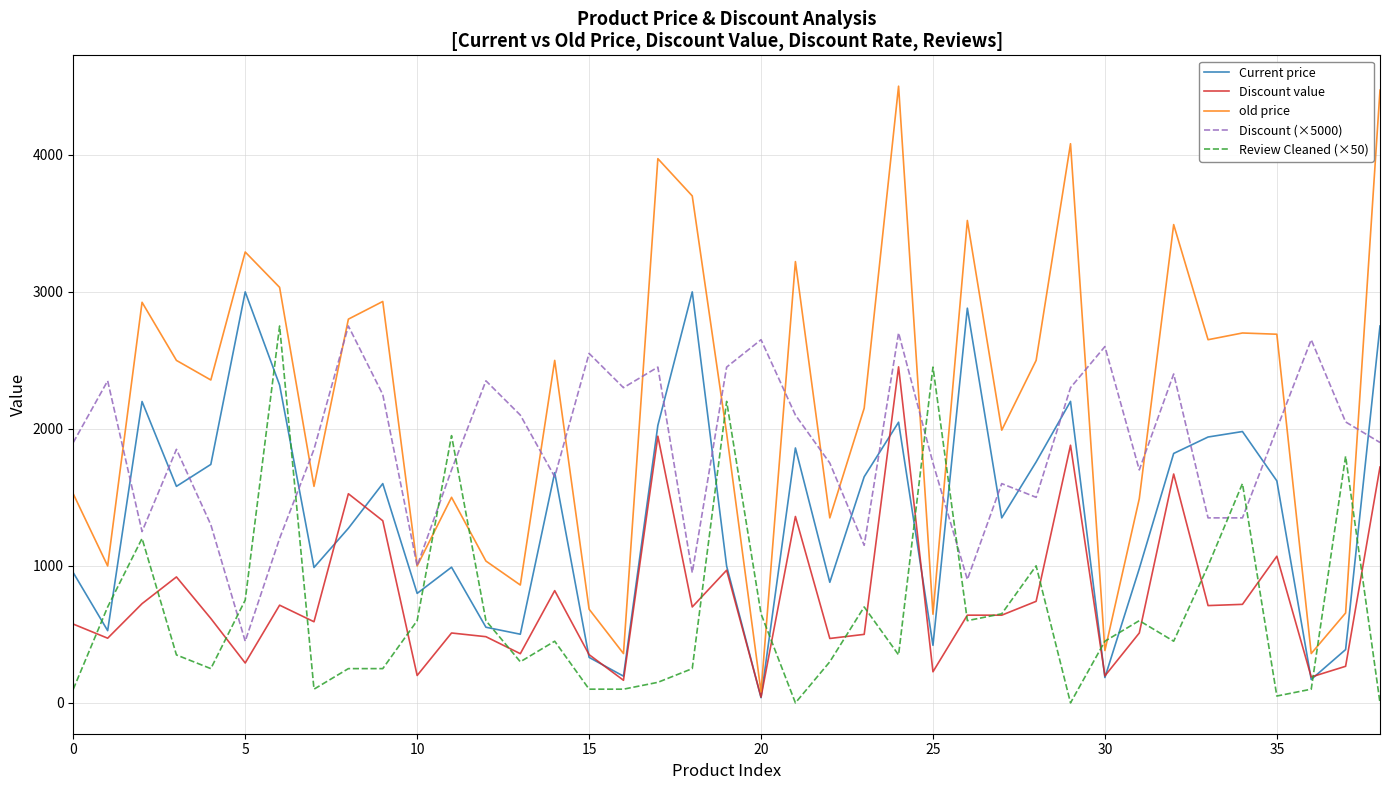

What is the difference between the second highest and second lowest values in the Discount (×5000) series?

1800.0